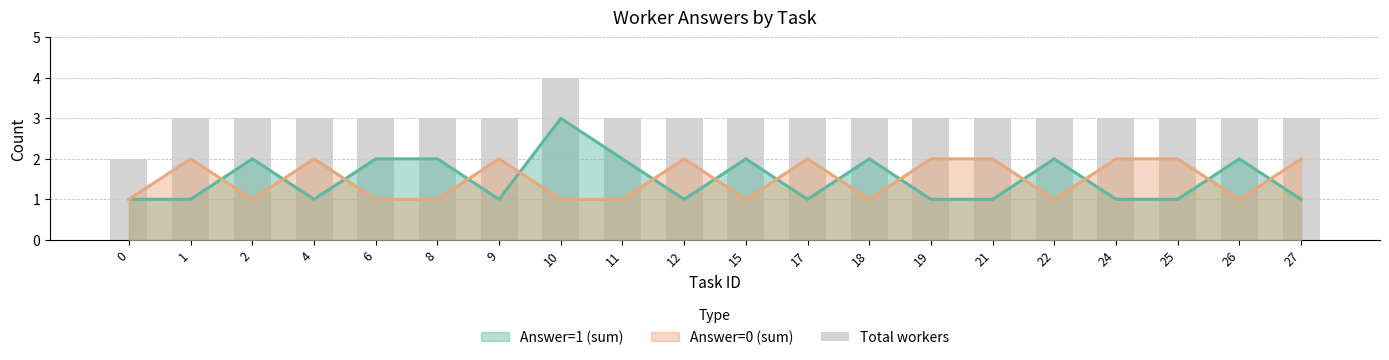

How many bars are there in total?

20